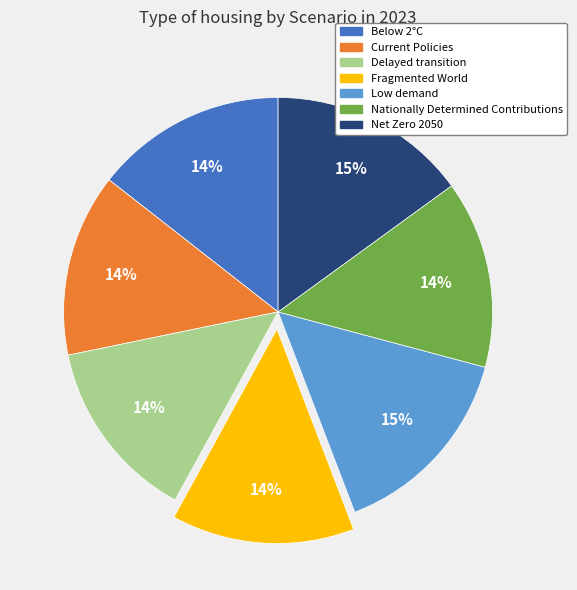

To the nearest percent, what percentage of the pie is Fragmented World?

14%